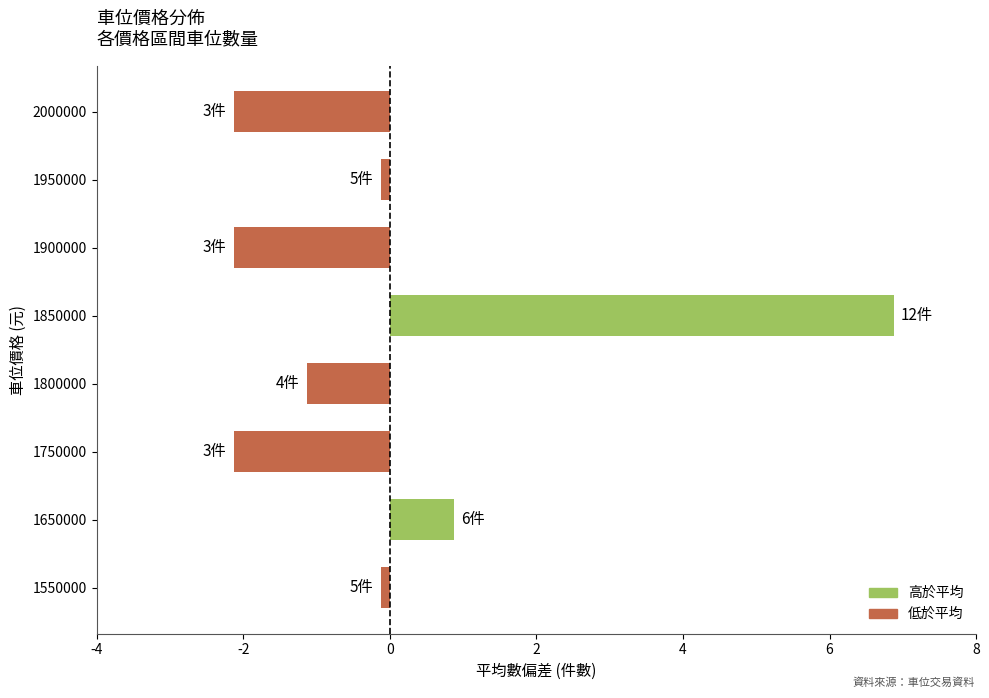

Which label corresponds to the largest value in the chart?

1850000